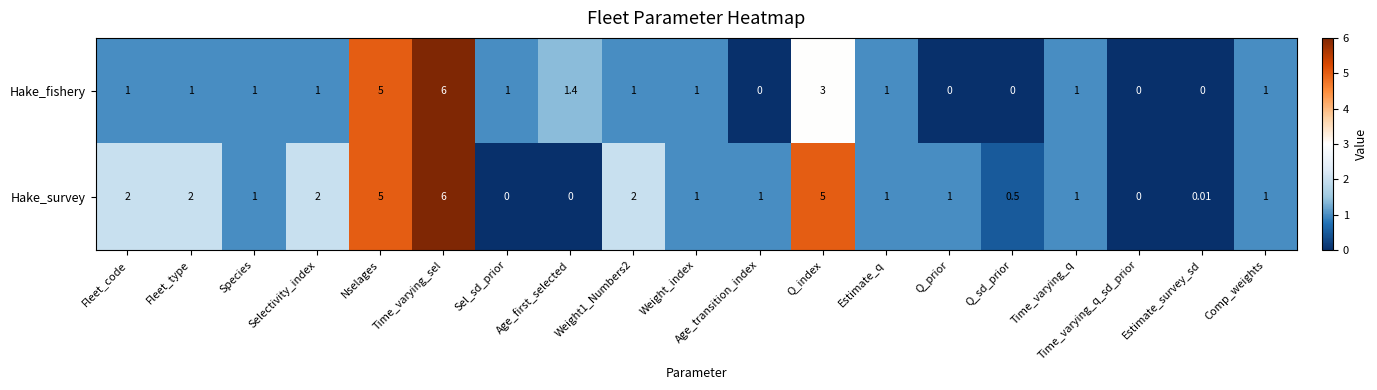

Which series changed the most between Species and Selectivity_index?

Hake_survey